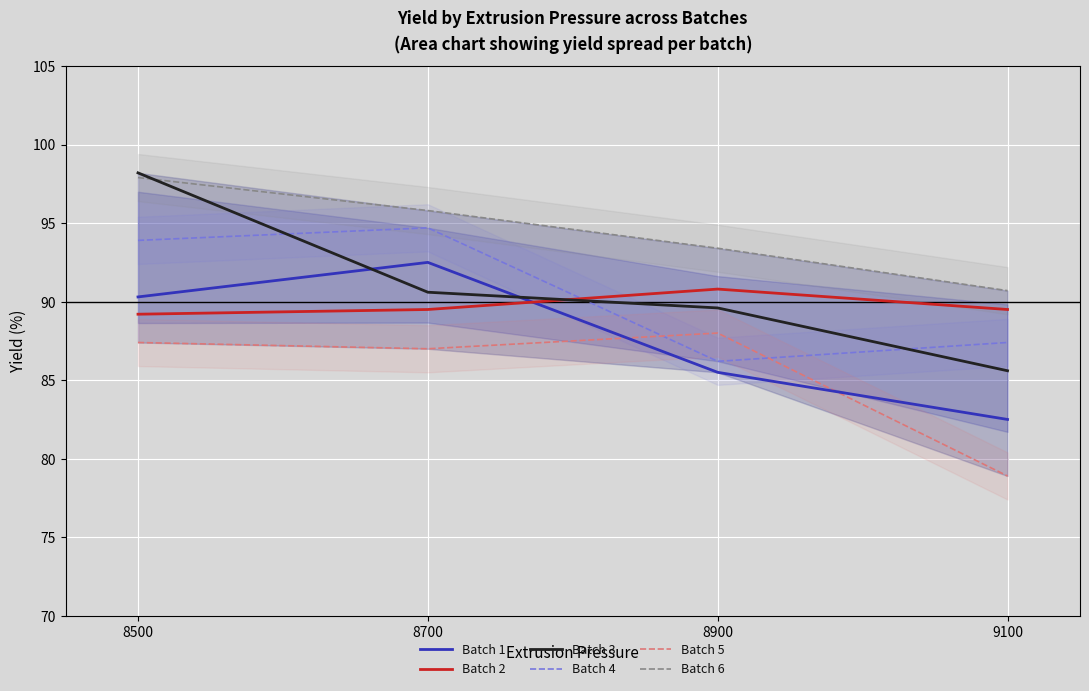

How many data points in Batch 4 are above 93?

2